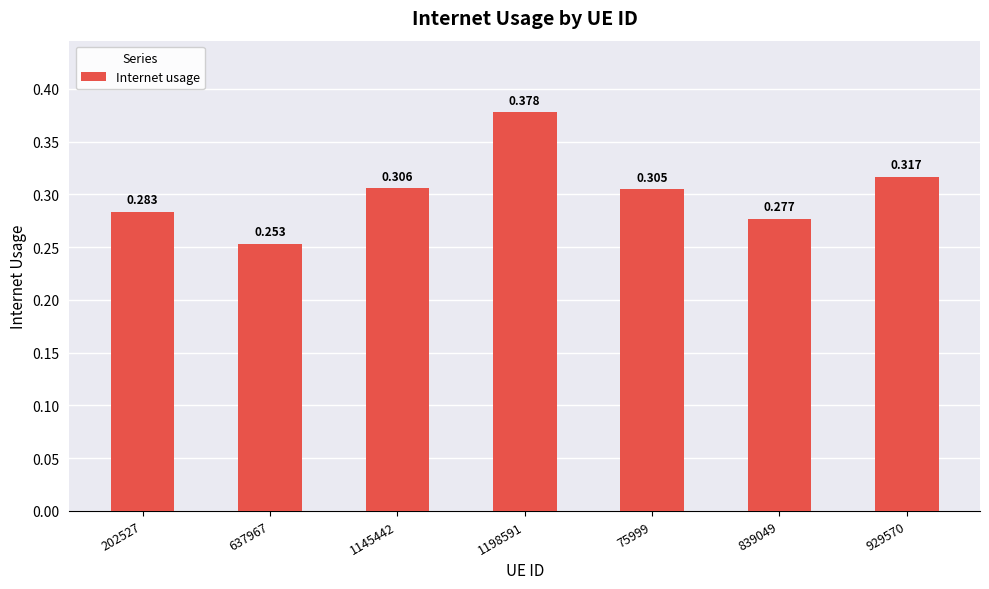

At which category does the chart reach its minimum across all series?

637967